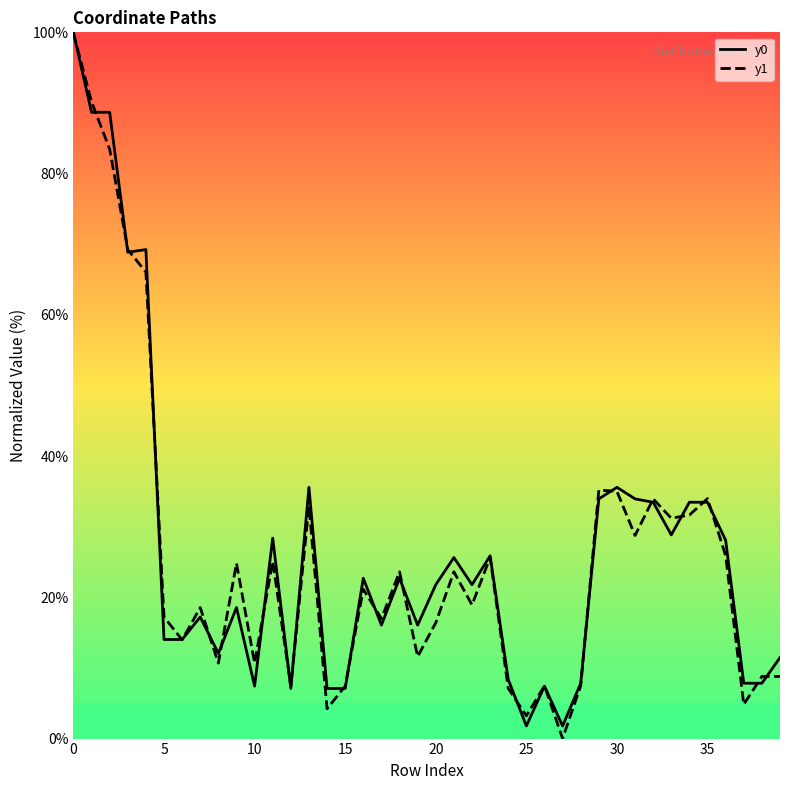

What is the maximum value shown in the chart?

100.0